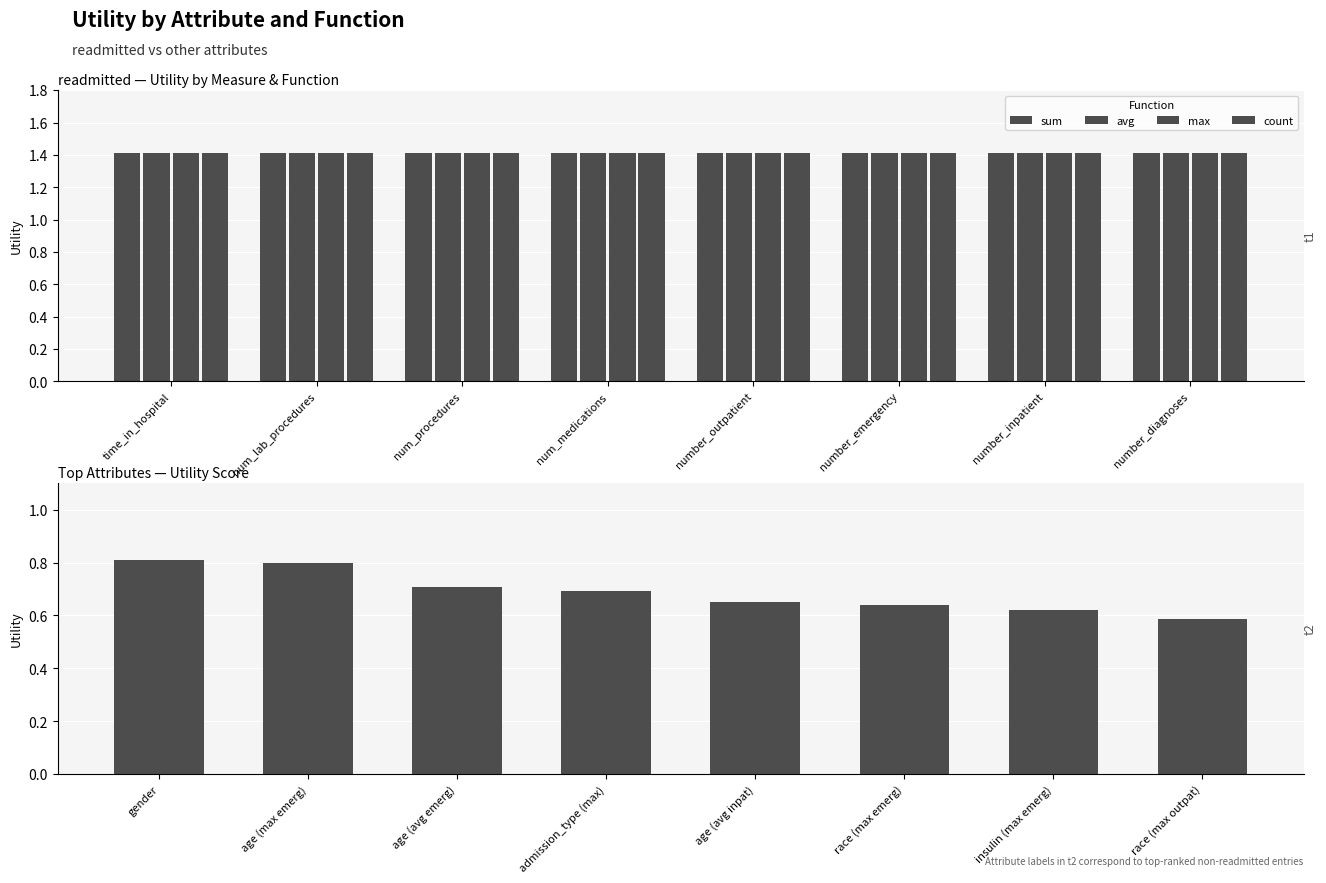

Which has a higher value, time_in_hospital or num_medications?

time_in_hospital